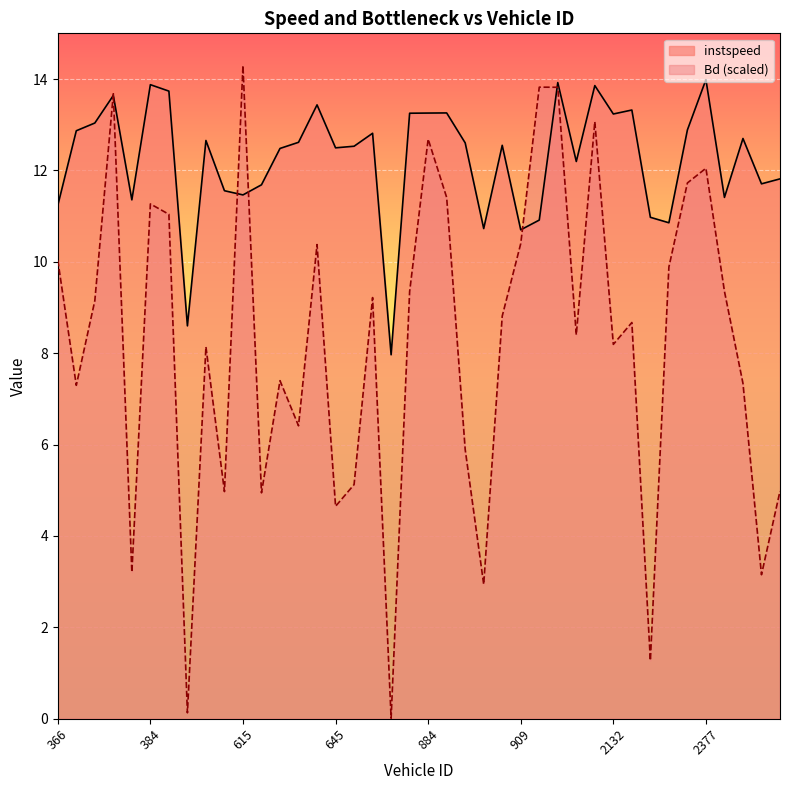

True or false: Bd (scaled) has more than 1 points higher than both neighbors.

True